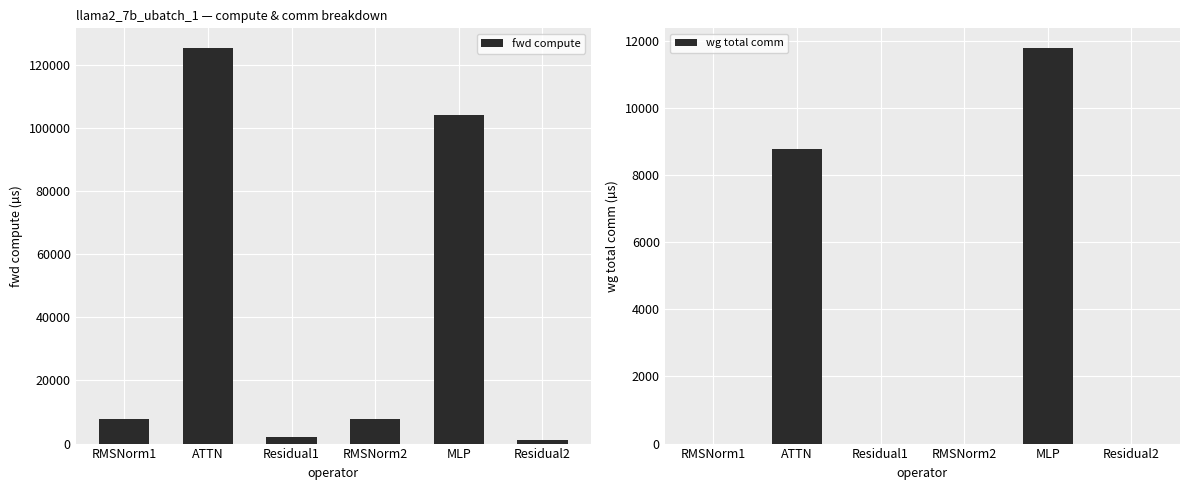

What are all the series names shown in the legend?

fwd compute, wg total comm